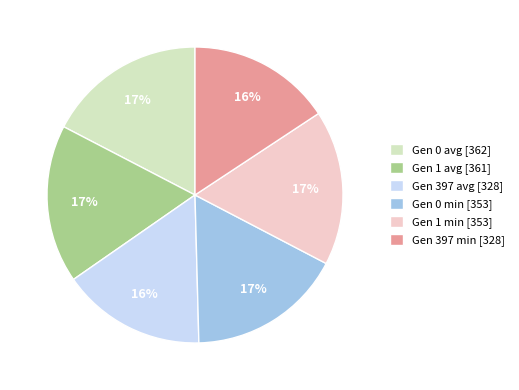

What is the ratio of the value at Gen 397 min [328] to the value at Gen 1 avg [361]?

0.9